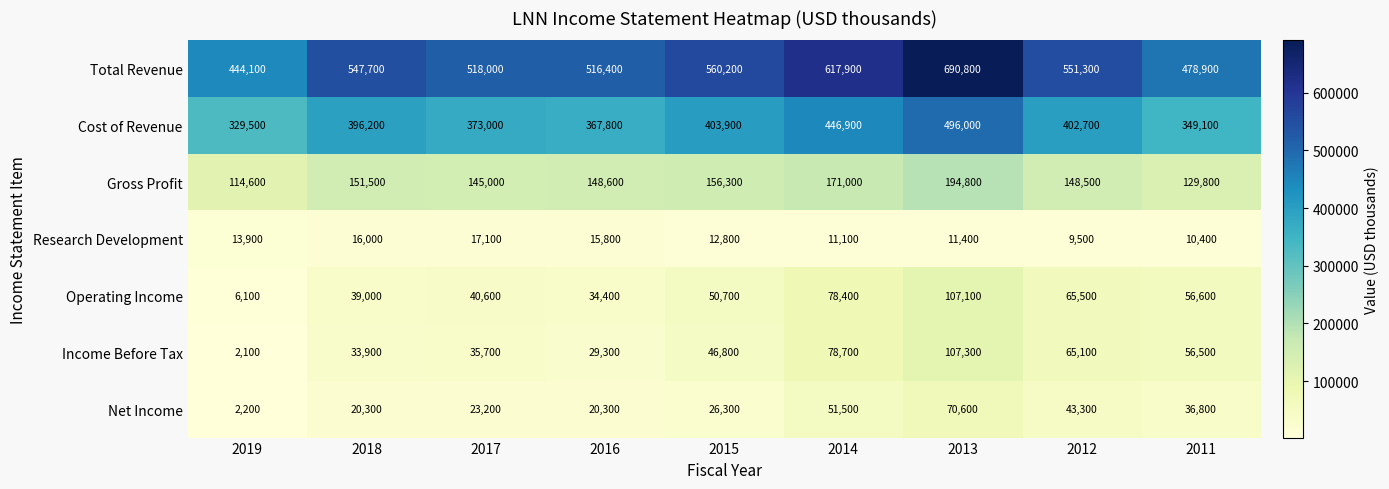

At 2019, list the series in order from smallest to largest.

Income Before Tax, Net Income, Operating Income, Research Development, Gross Profit, Cost of Revenue, Total Revenue